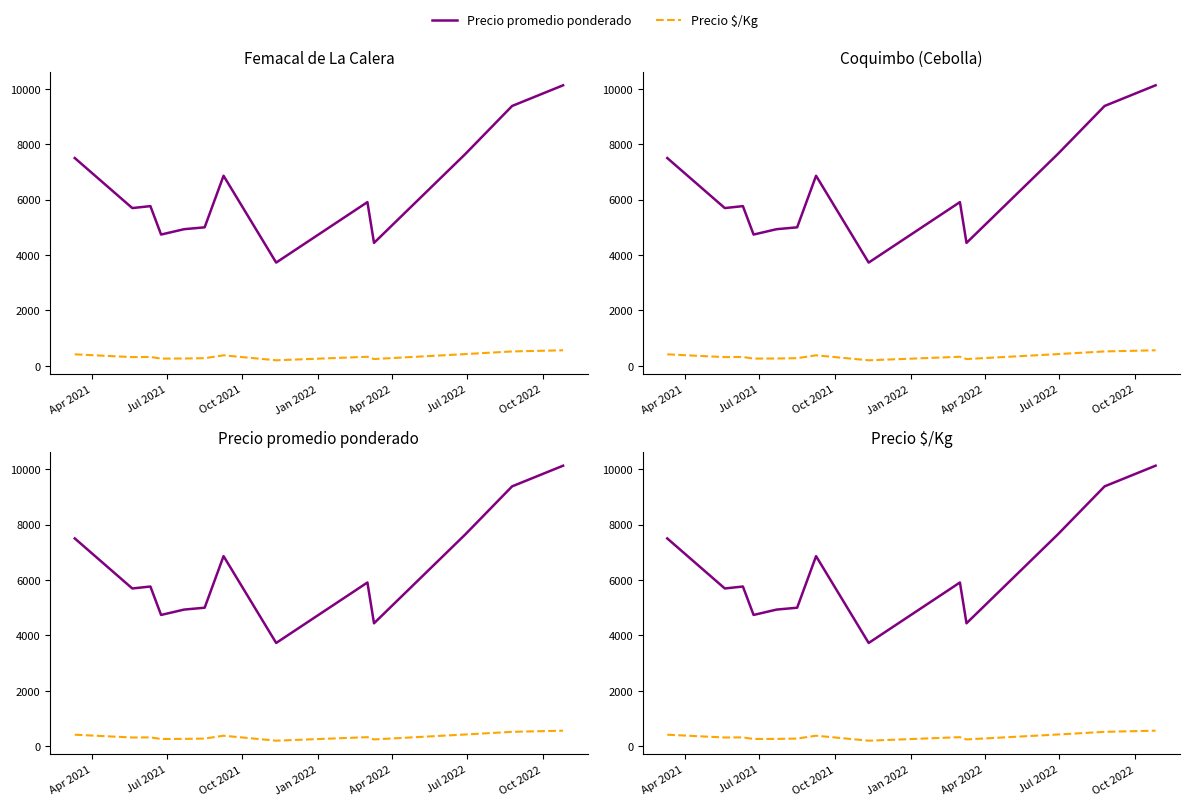

Is it true that Precio promedio ponderado equals 2571.8 at Jan 2022?

False